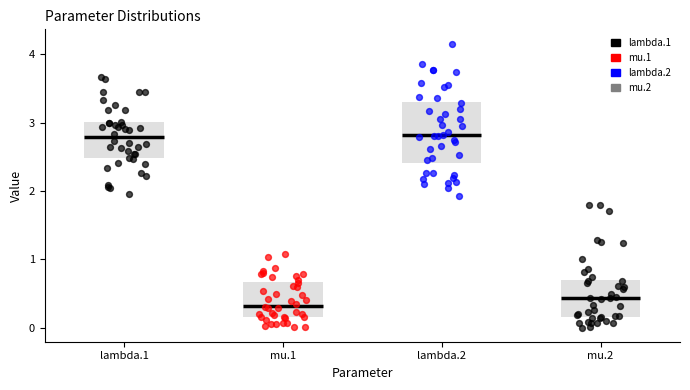

Reading left to right, read every box against the y-axis: the position of its median line, the range the box covers, and the ends of its whiskers. The values are not printed on the chart, so give them approximately, as read against the axis.

lambda.1: median 2.8, box 2.5 to 3.0, whiskers 2.0 to 3.7
mu.1: median 0.3, box 0.2 to 0.7, whiskers 0.0 to 1.1
lambda.2: median 2.8, box 2.4 to 3.3, whiskers 1.9 to 4.2
mu.2: median 0.4, box 0.2 to 0.7, whiskers 0.0 to 1.3